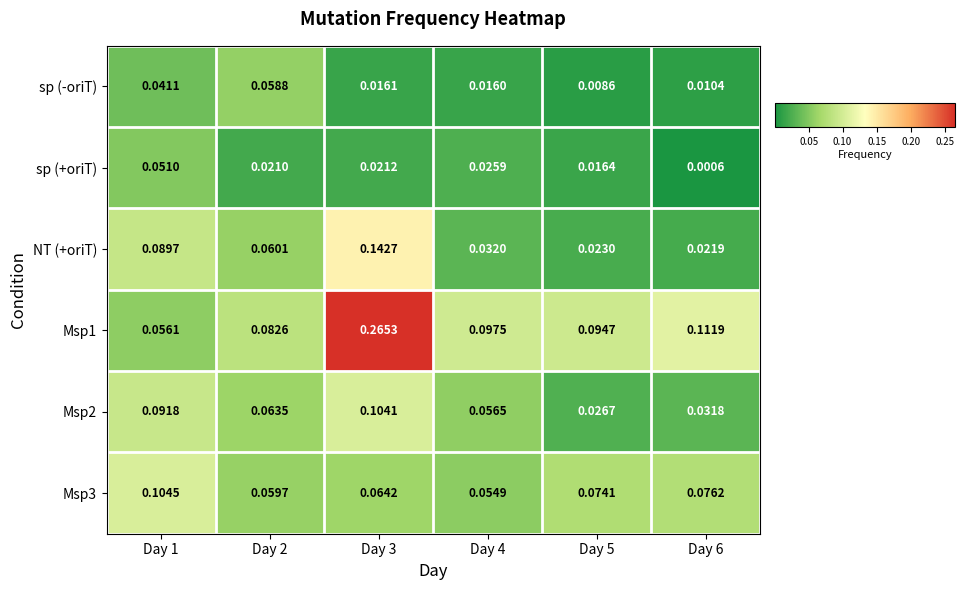

List the series in order of their peak value, highest first.

Msp1, NT (+oriT), Msp3, Msp2, sp (-oriT), sp (+oriT)